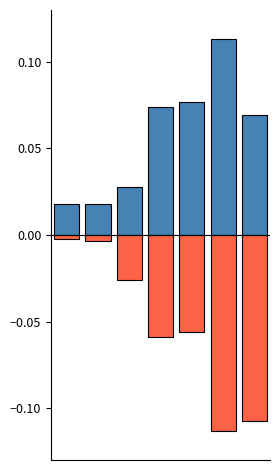

Which series has the largest total across all categories?

Leve Gil (normalized)